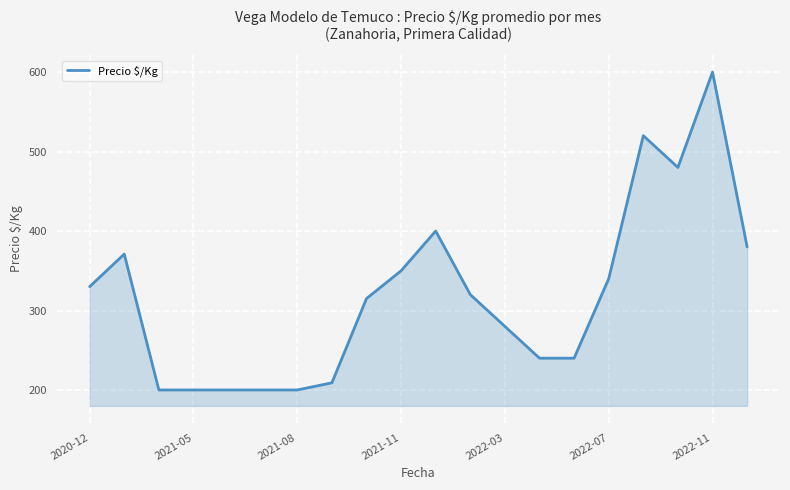

What is the smallest value displayed?

200